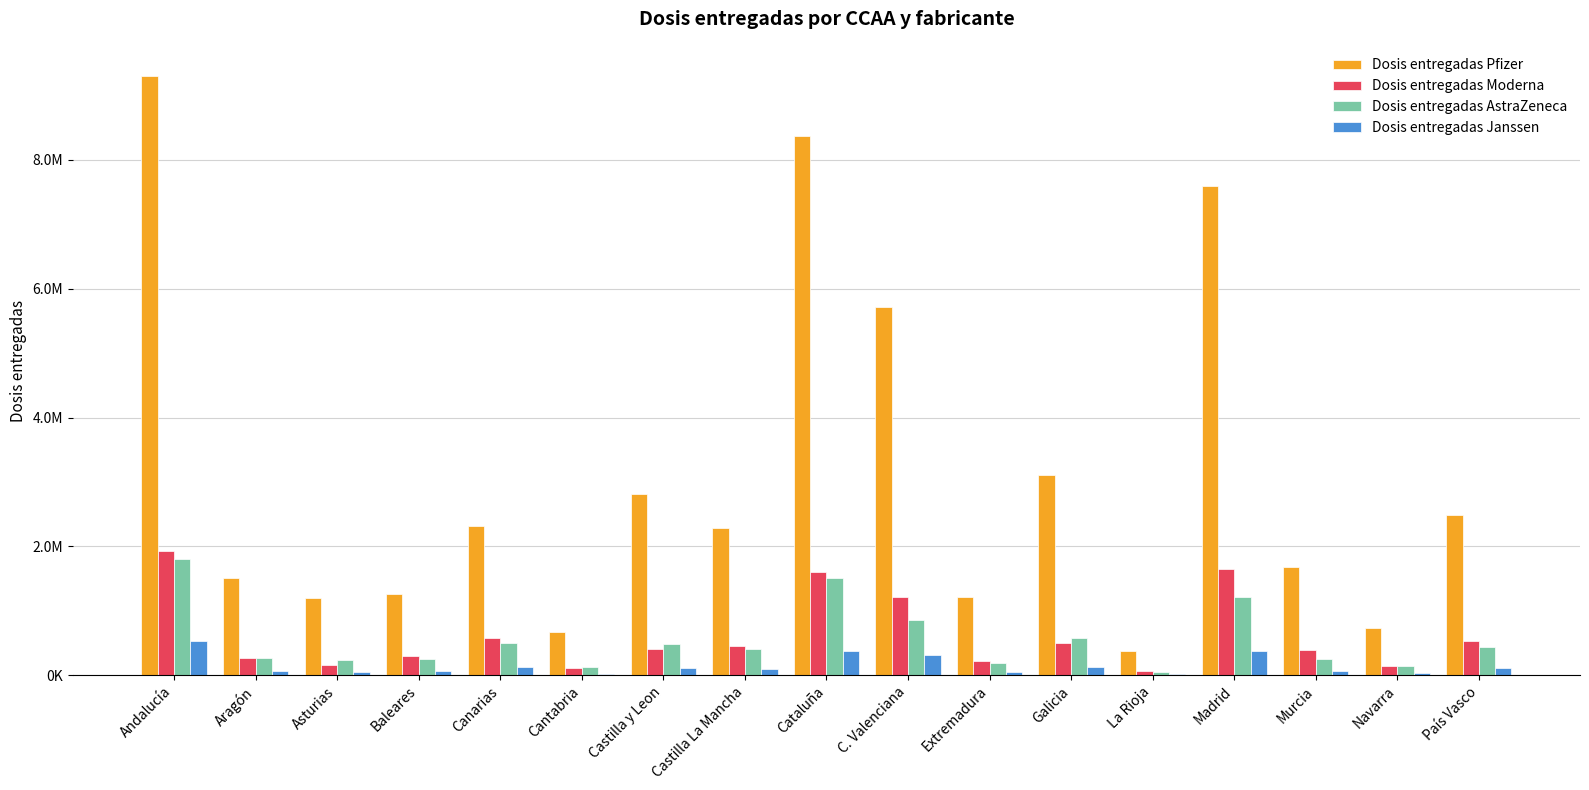

Are the bars horizontal?

No